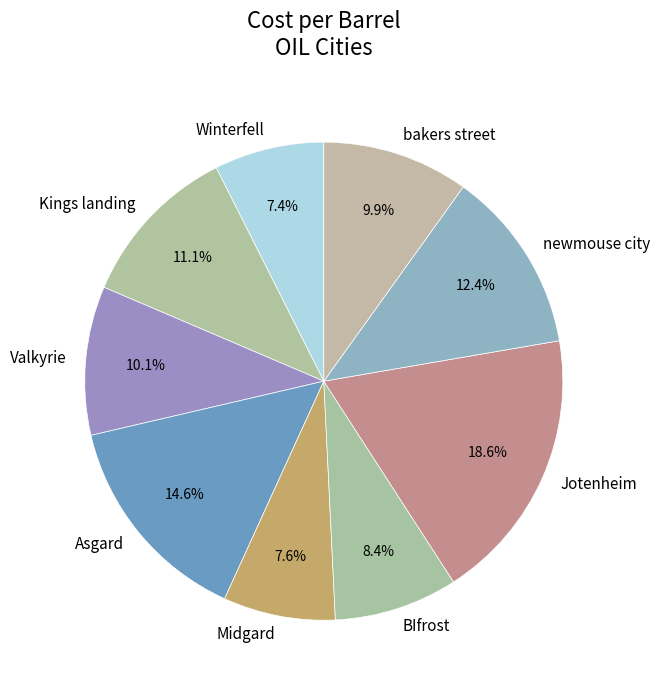

To the nearest percent, what portion does newmouse city represent?

12%